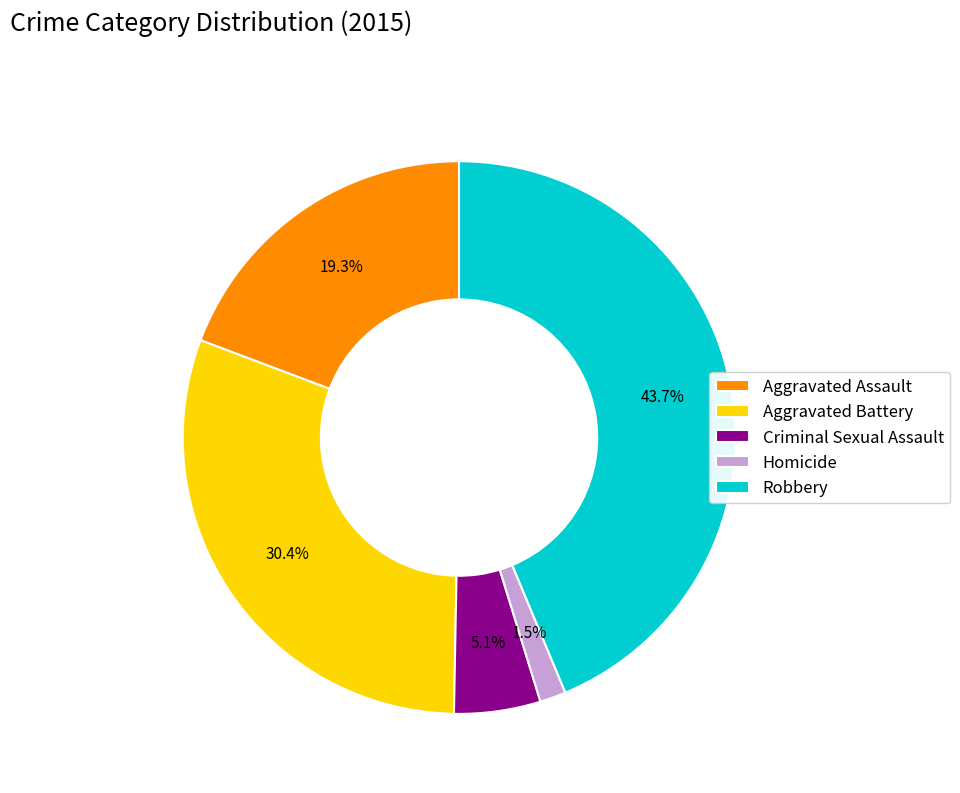

What percentage do Aggravated Battery and Aggravated Assault together represent?

49.7%